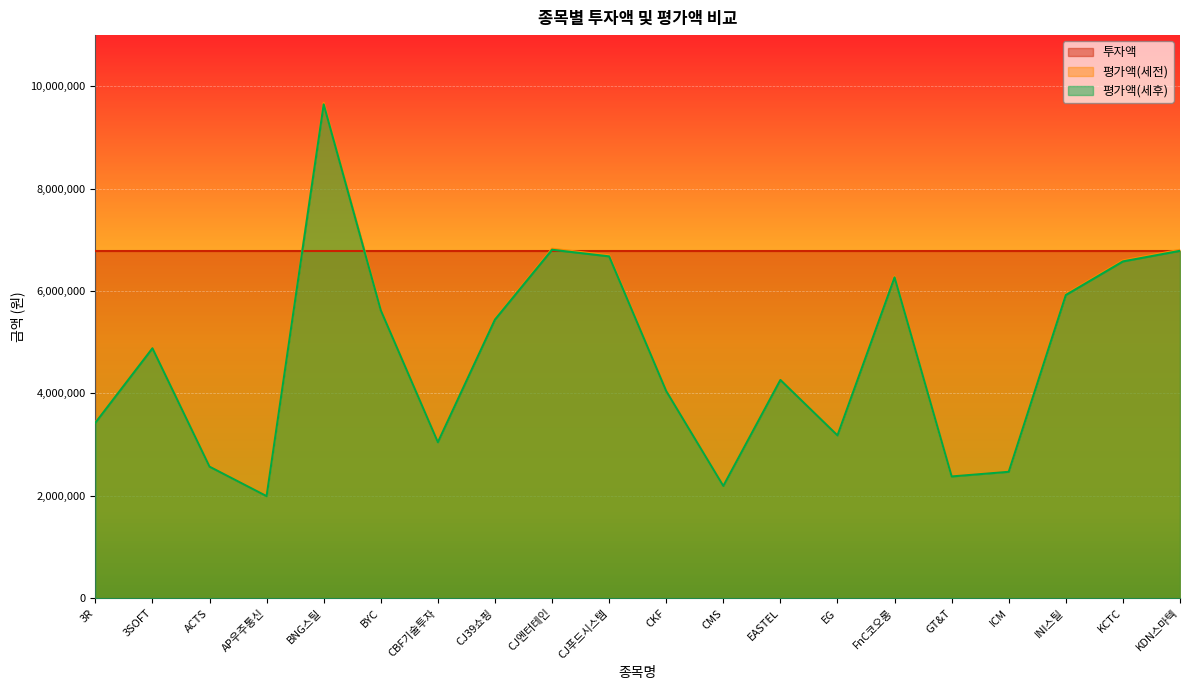

How many lines are shown in the chart?

3